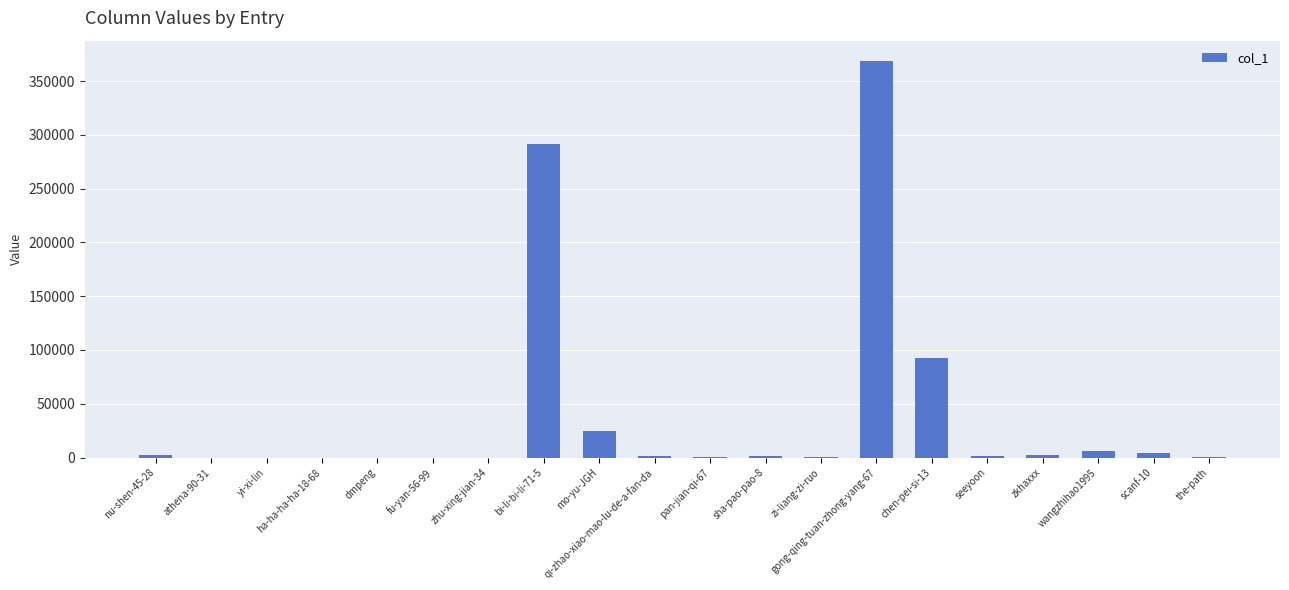

At which label is the value closest to 184553?

chen-pei-si-13